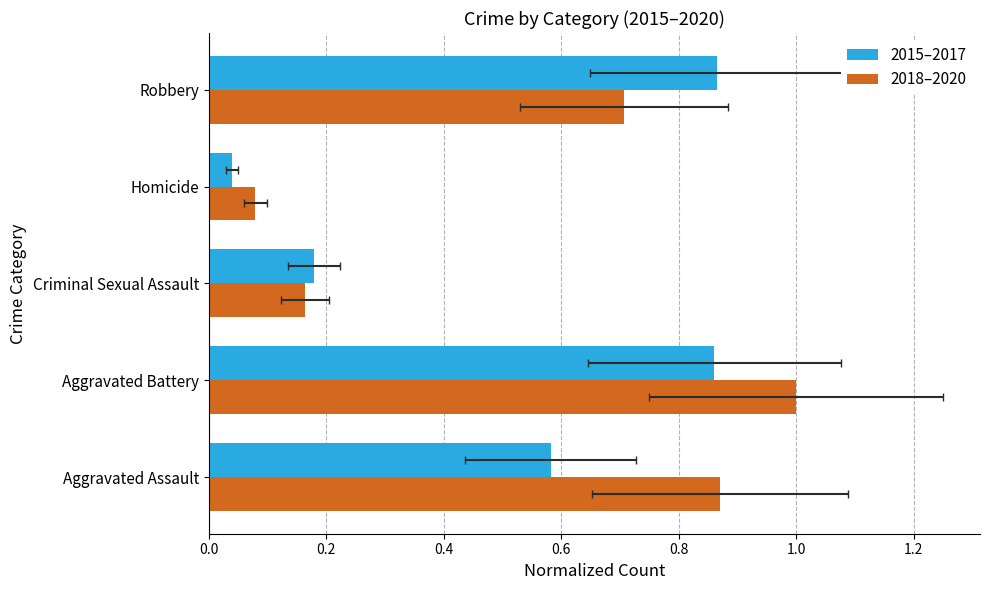

How many bars are there in each group?

2